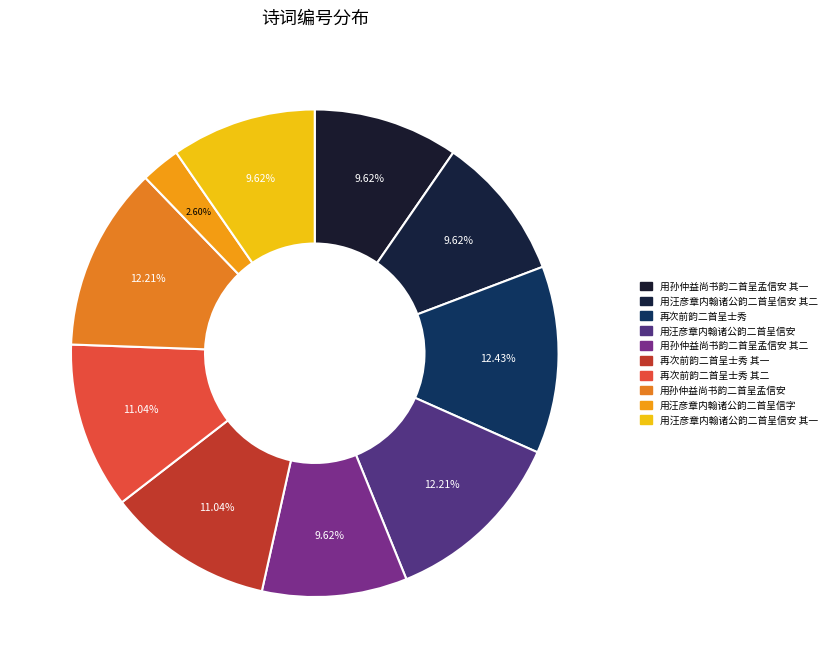

Does any single category account for the majority?

No